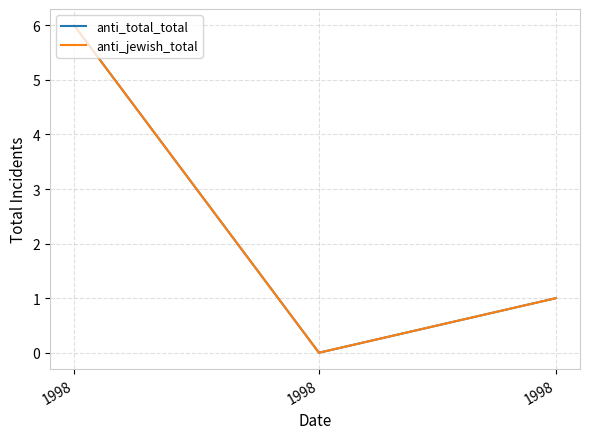

Does the chart display data point markers on the line(s)?

No